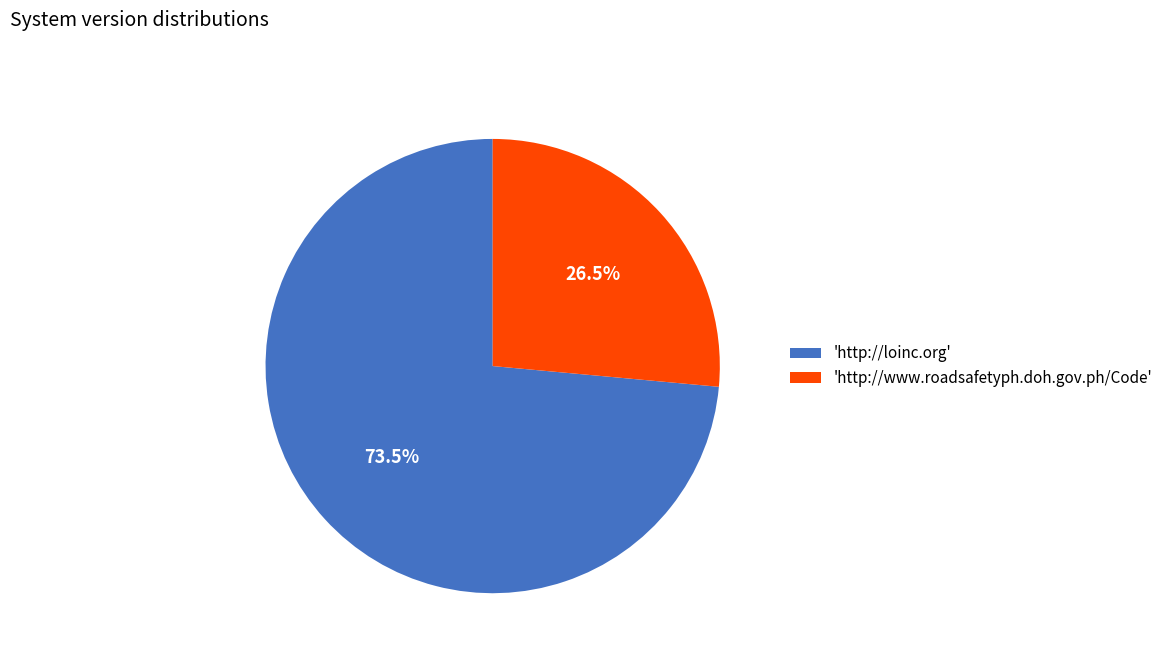

Combined, do 'http://loinc.org' and 'http://www.roadsafetyph.doh.gov.ph/Code' account for over 50%?

Yes